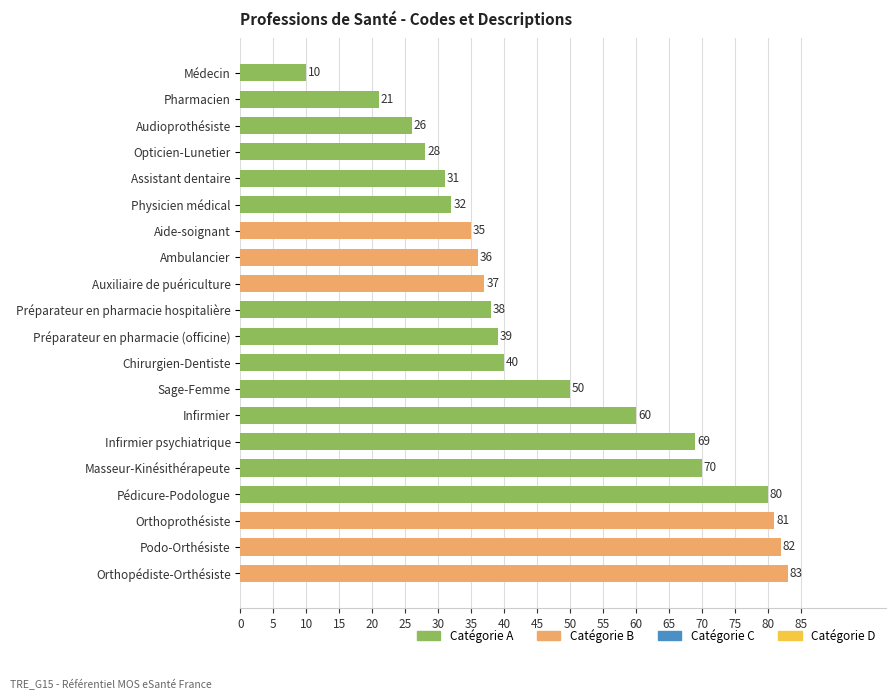

What is the ratio of the value at Préparateur en pharmacie (officine) to the value at Infirmier psychiatrique?

0.6